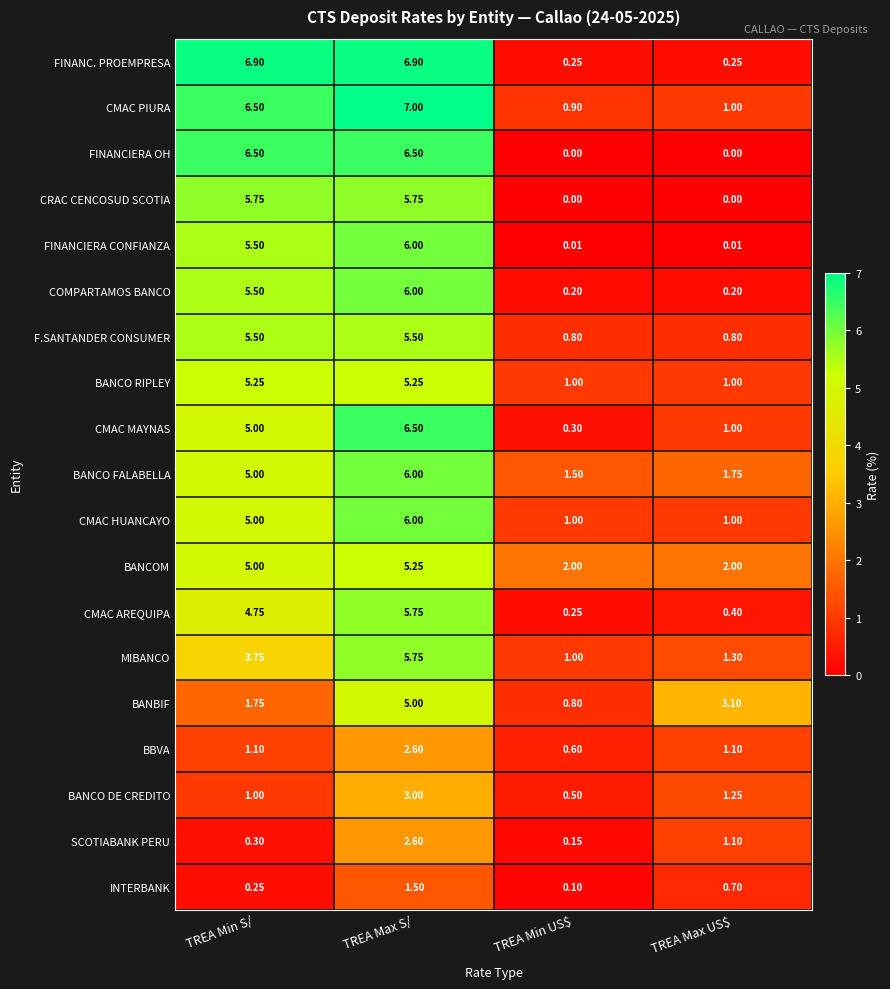

At which category is the sum across all series the highest?

TREA Max S/